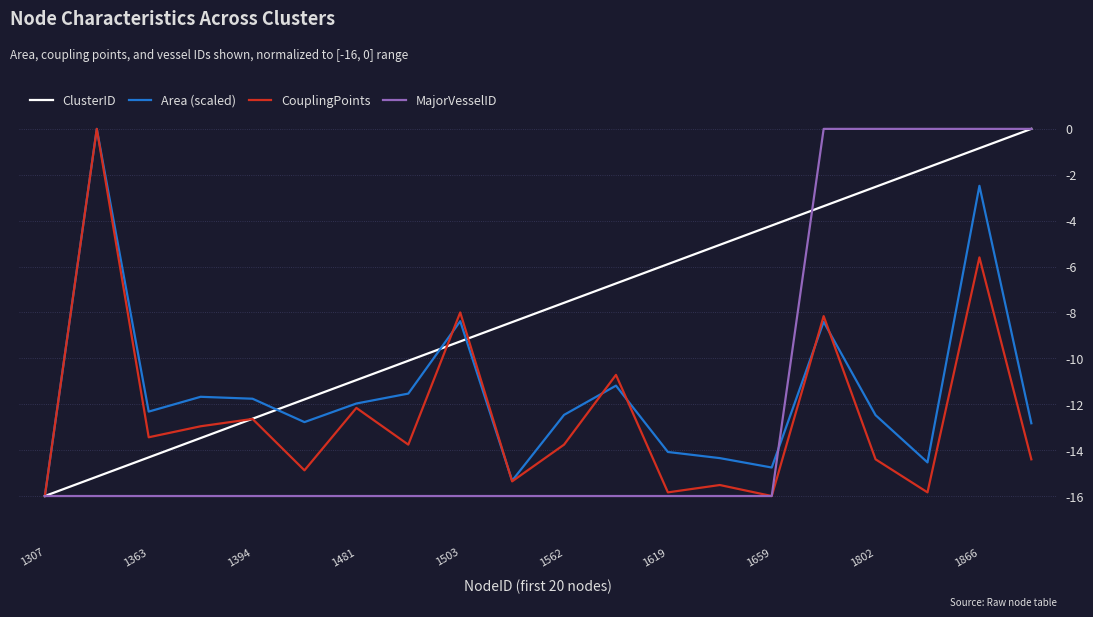

Which series has the largest total across all categories?

ClusterID